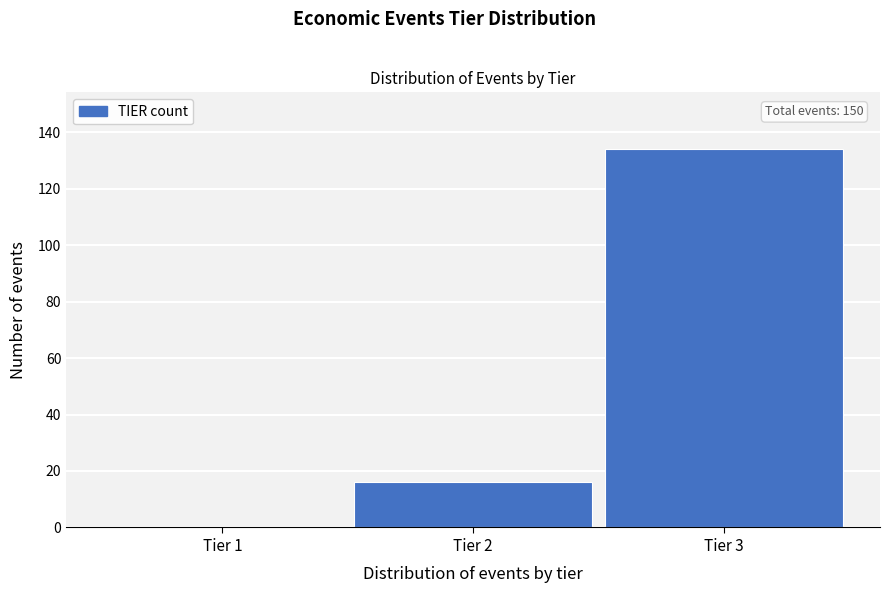

Reading left to right, list all the values displayed in this chart.

Tier 1=0	Tier 2=16	Tier 3=134